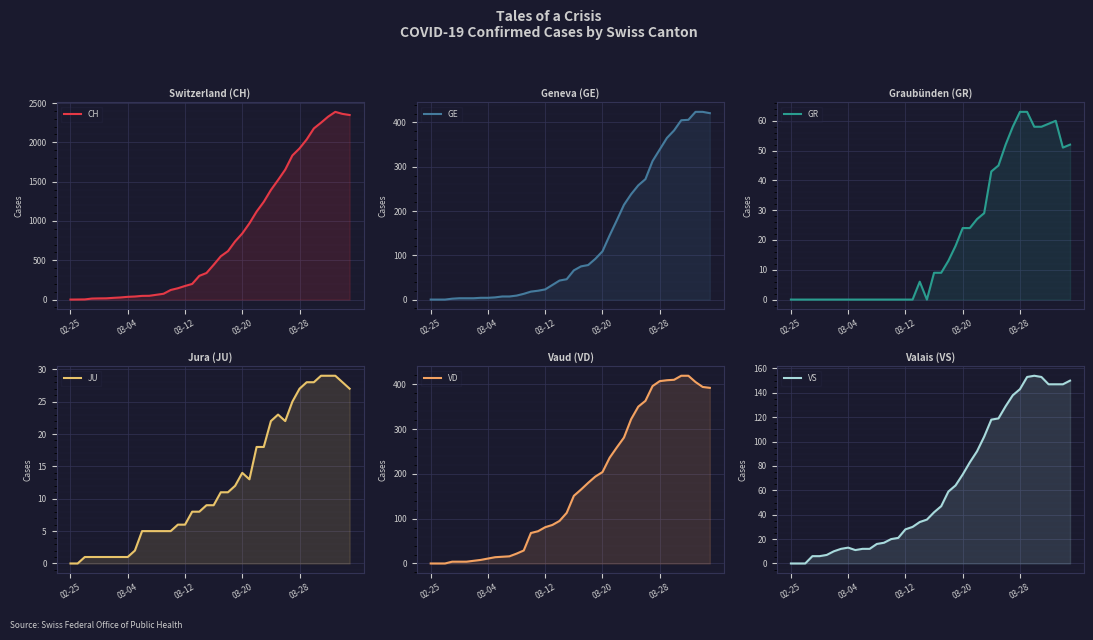

Which has a higher value, 17 or 25?

25